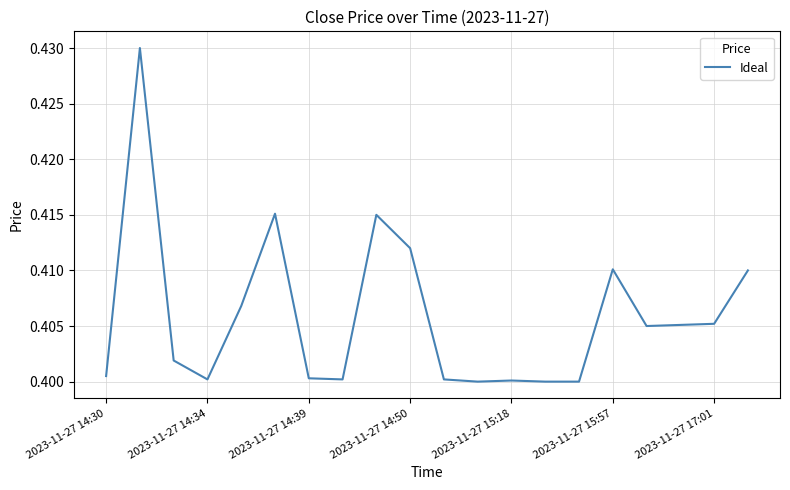

Count the values in the range 0 to 1.

20